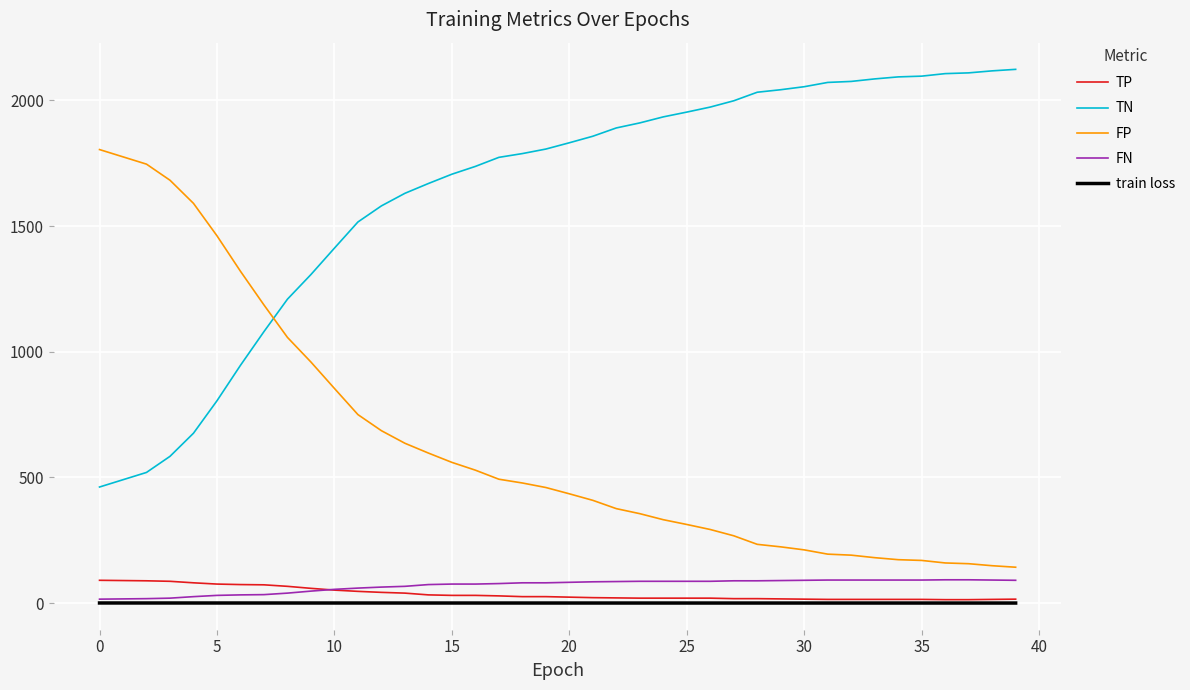

True or false: FP and TP cross at least once.

False